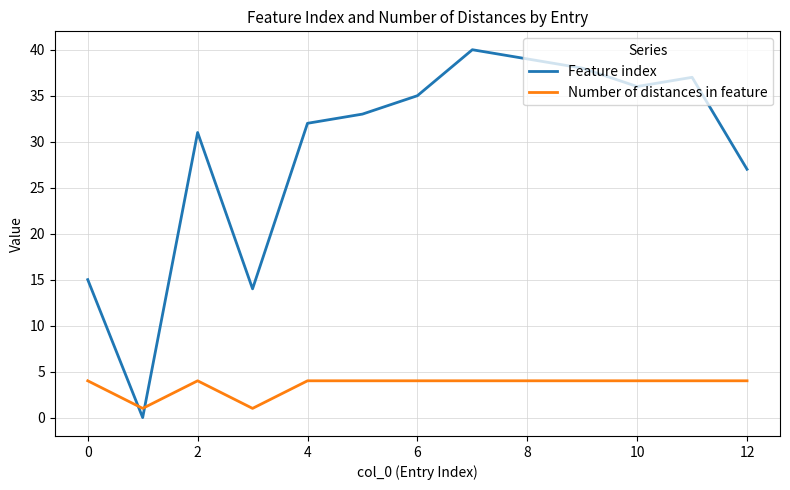

How many times do Feature index and Number of distances in feature cross each other?

2